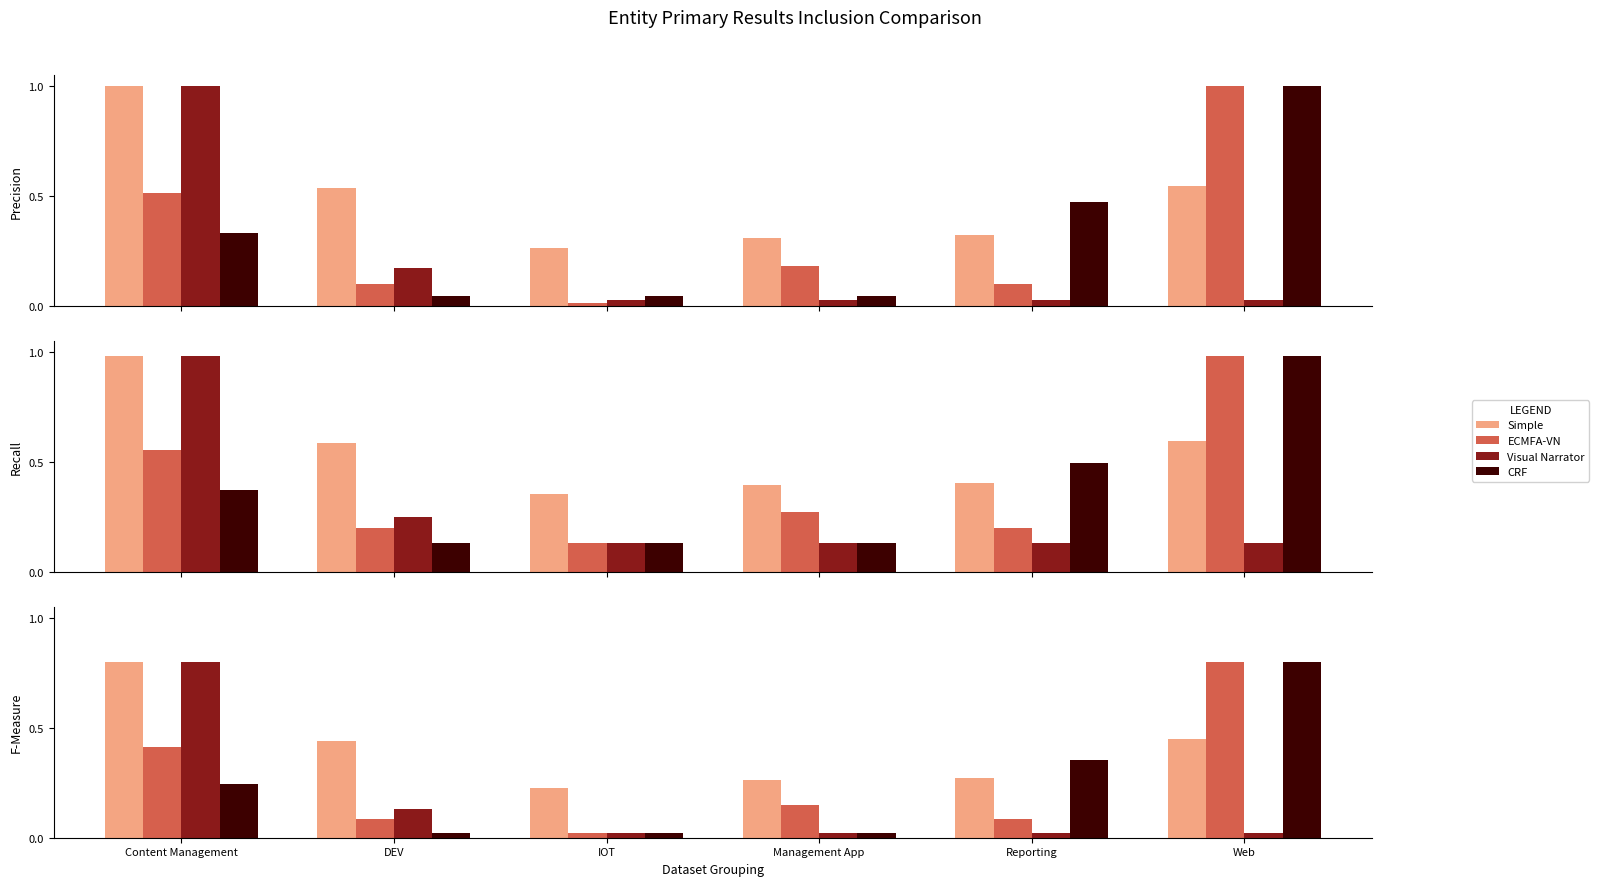

Which series has the widest spread of values?

ECMFA-VN